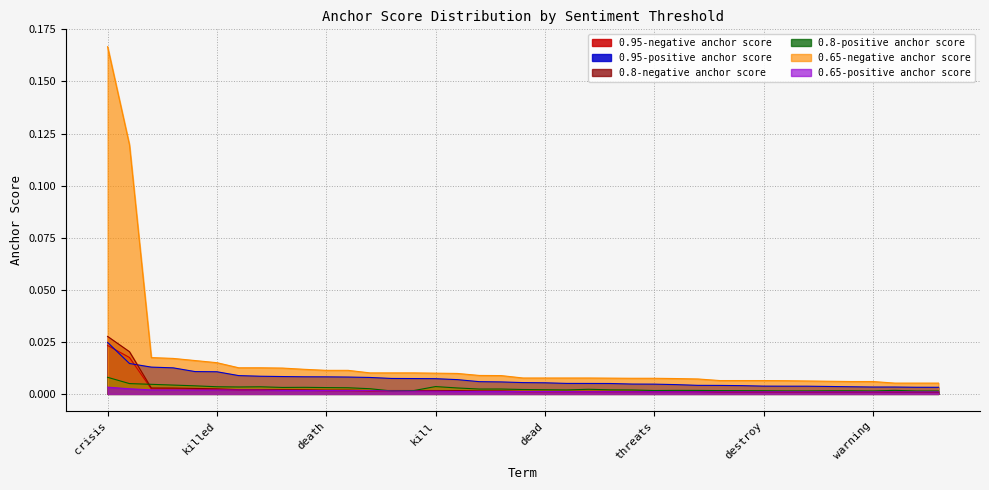

At how many categories does at least one series exceed 0?

39